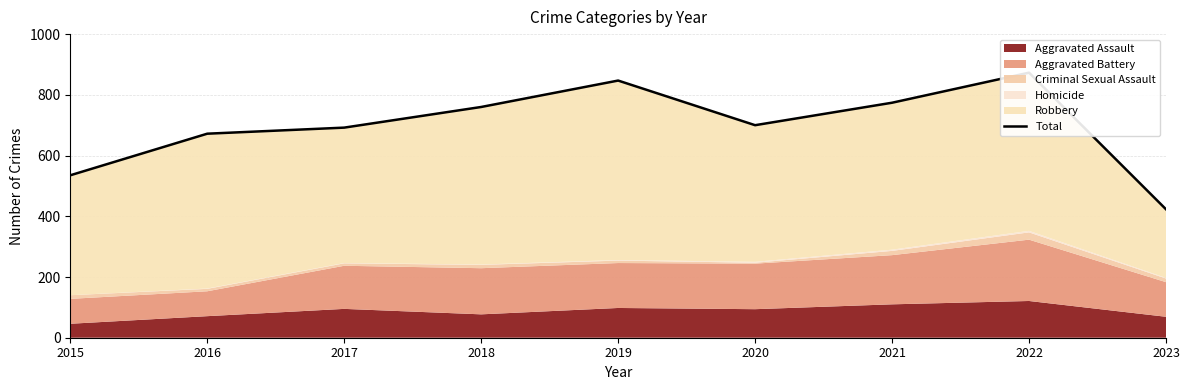

Where does the data first go above 700?

2018